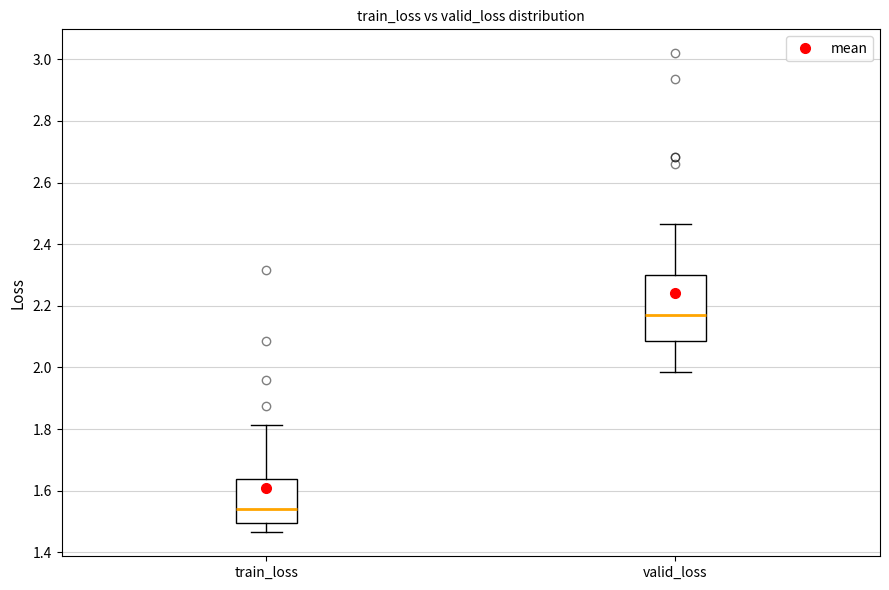

Where is the upper edge of the box for train_loss on the y-axis? The values are not printed on the chart, so give them approximately, as read against the axis.

1.64